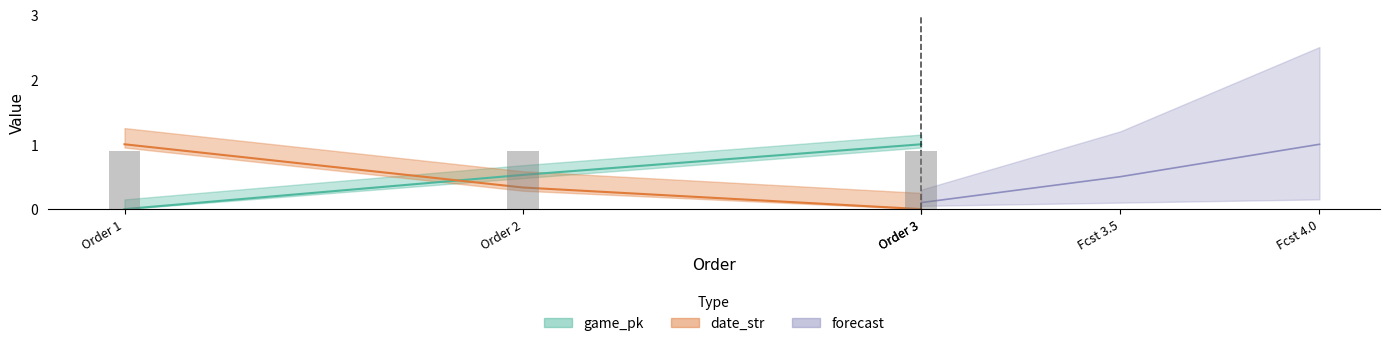

What is the approximate value of game_pk at 2?

0.5